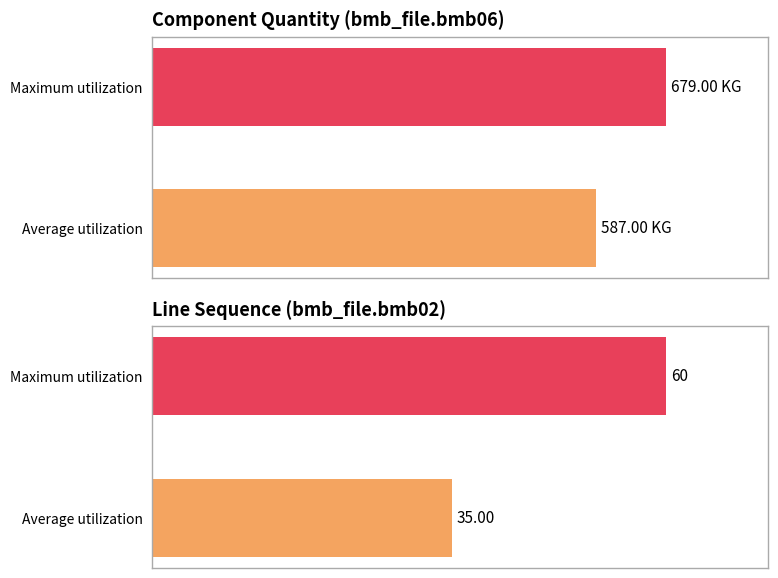

How many bars are there in each group?

2